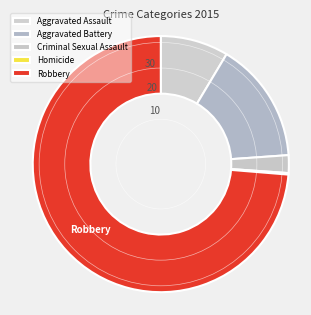

What is the change in value from Criminal Sexual Assault to Homicide?

-11